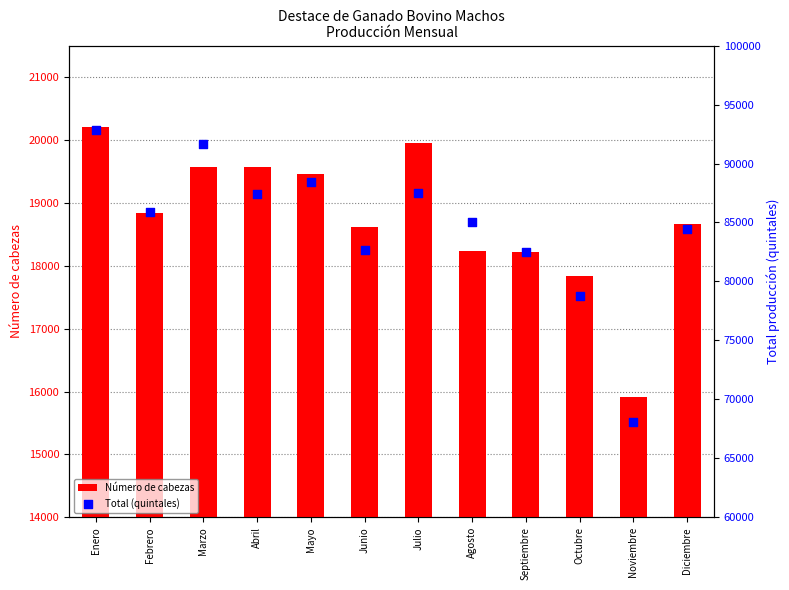

Which series has the largest total across all categories?

Total (quintales)